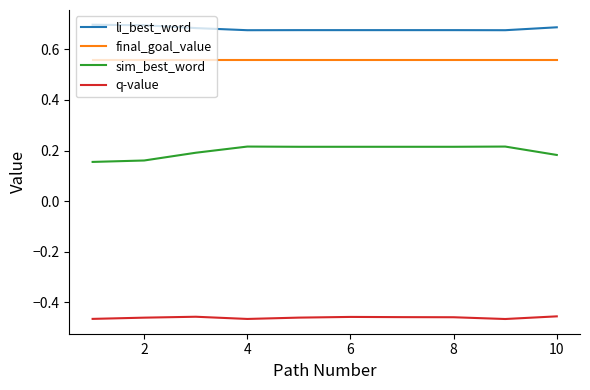

Does the chart have visible grid lines?

No